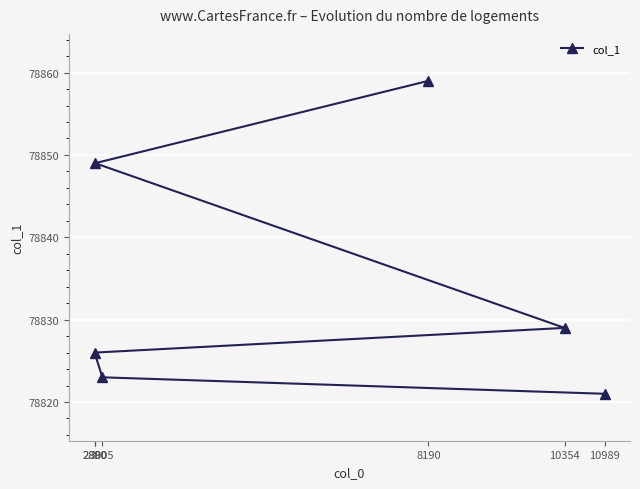

What is the difference between the values at 2890 and 10354?

20